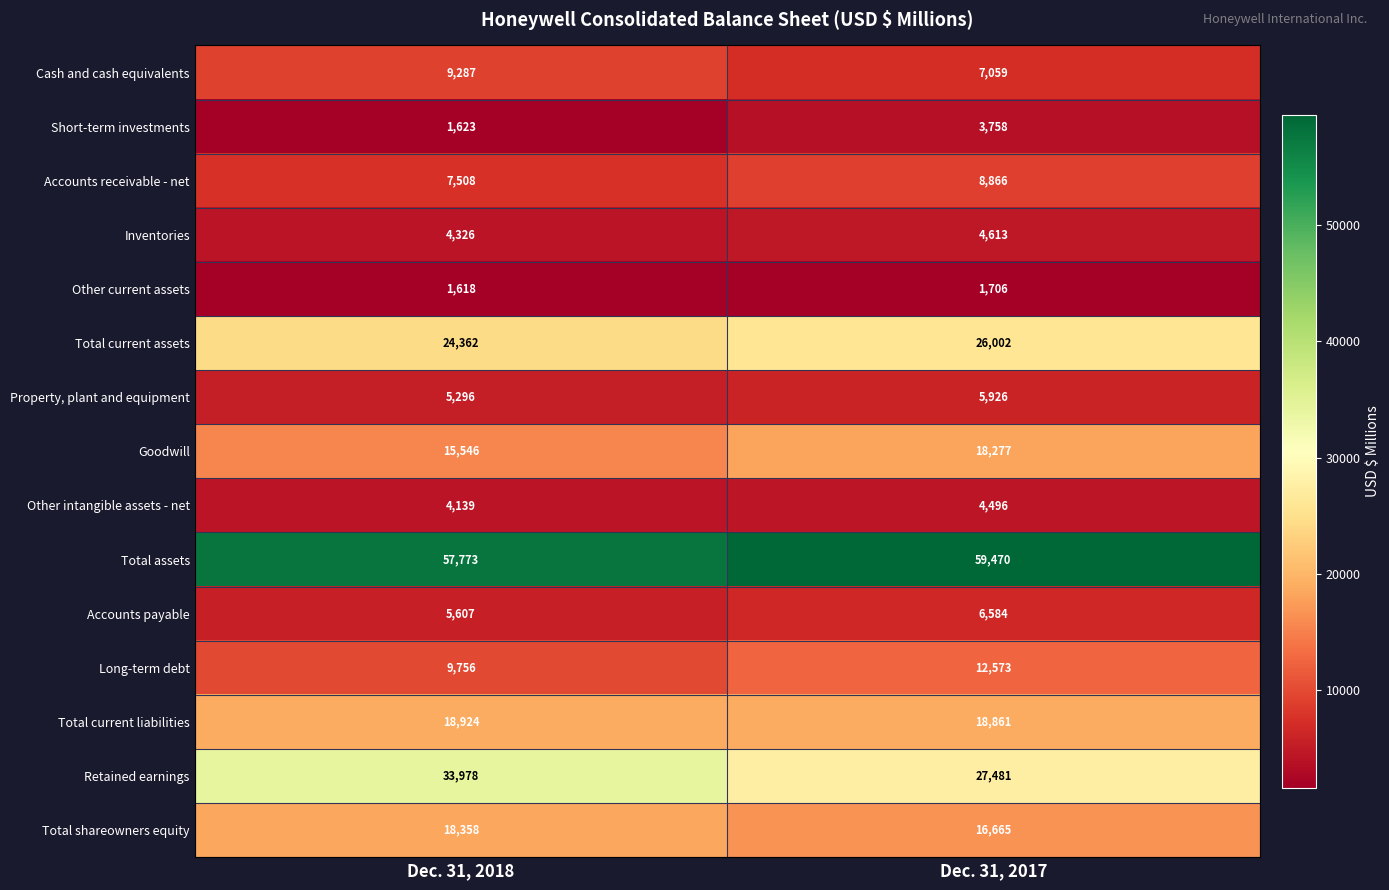

Reading right to left, what are all the values shown in this chart?

Cash and cash equivalents: 7059	9287
Short-term investments: 3758	1623
Accounts receivable - net: 8866	7508
Inventories: 4613	4326
Other current assets: 1706	1618
Total current assets: 26002	24362
Property, plant and equipment: 5926	5296
Goodwill: 18277	15546
Other intangible assets - net: 4496	4139
Total assets: 59470	57773
Accounts payable: 6584	5607
Long-term debt: 12573	9756
Total current liabilities: 18861	18924
Retained earnings: 27481	33978
Total shareowners equity: 16665	18358